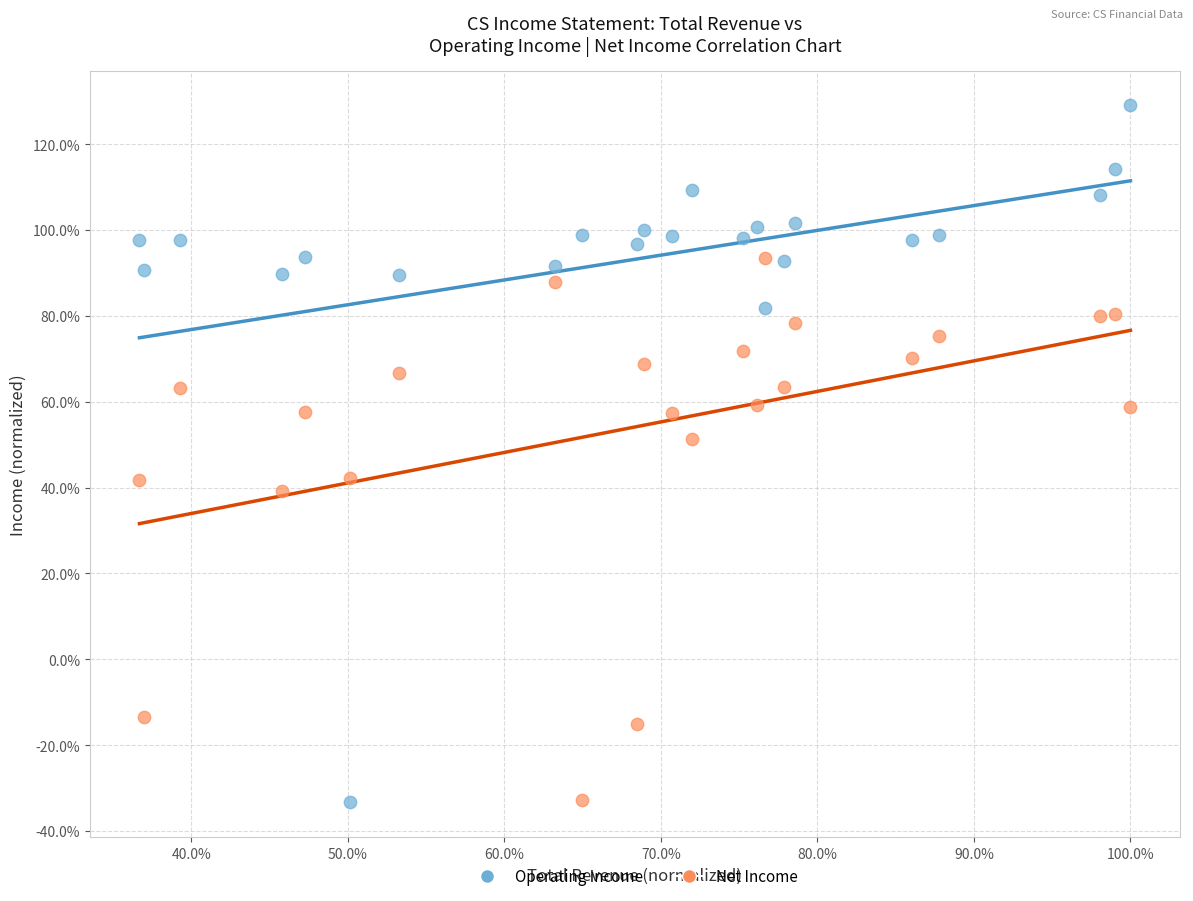

Which series has the widest spread of Y values?

Operating Income